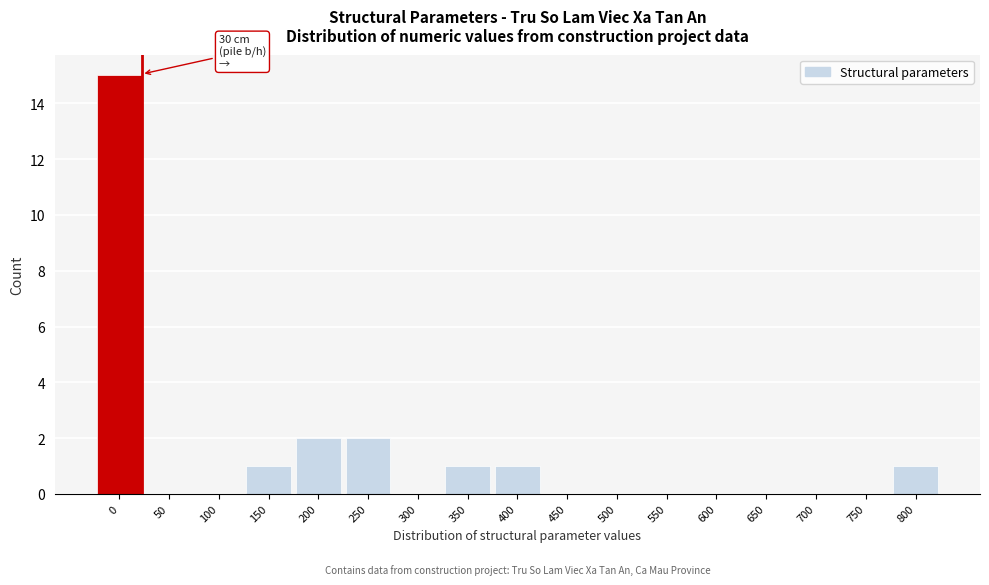

Reading right to left, list all the values displayed in this chart.

800=1	750=0	700=0	650=0	600=0	550=0	500=0	450=0	400=1	350=1	300=0	250=2	200=2	150=1	100=0	50=0	0=15